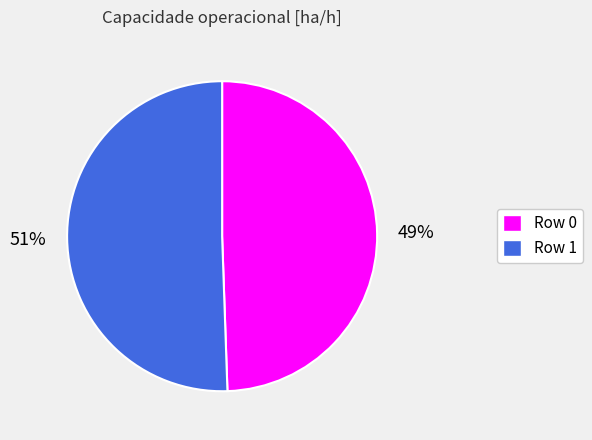

Rank the categories by value from highest to lowest.

Row 1, Row 0